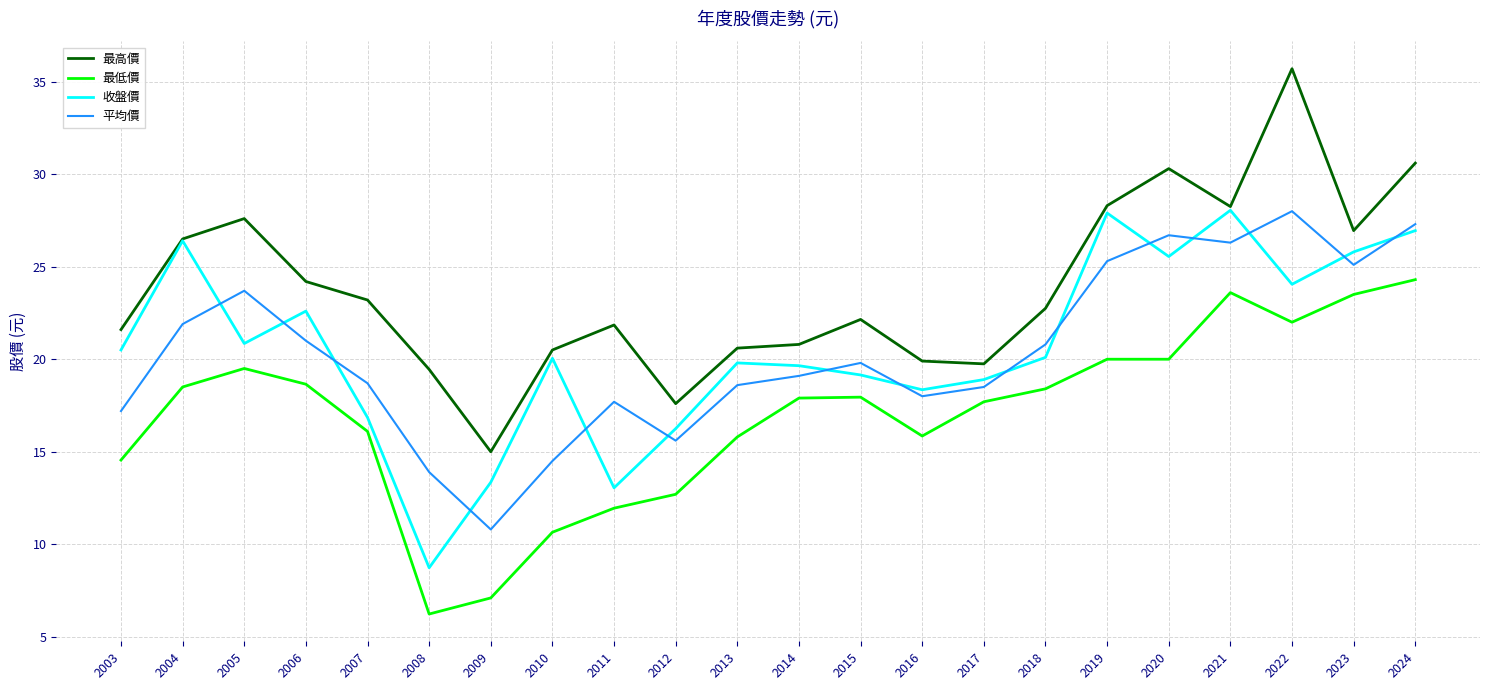

Is the value of 平均價 at 2014 greater than the value of 最低價 at 2010?

Yes